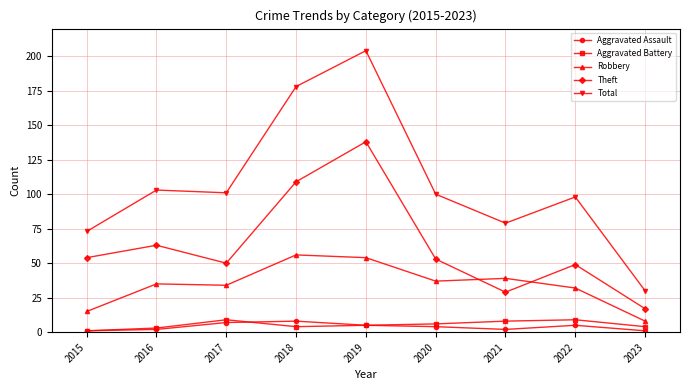

At which category does Aggravated Battery reach its first local peak?

2017